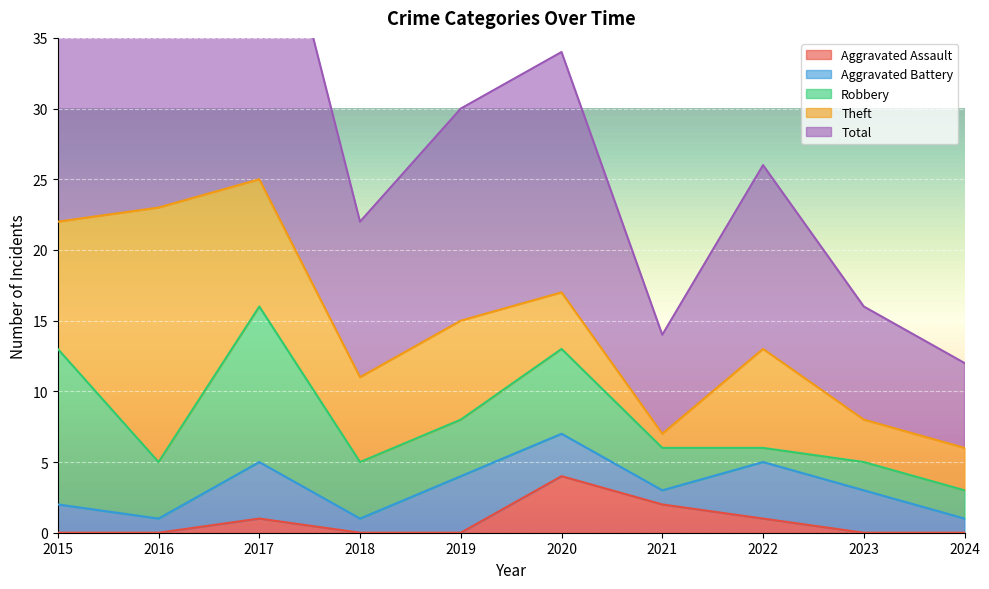

What is the average value of the Aggravated Assault series?

1